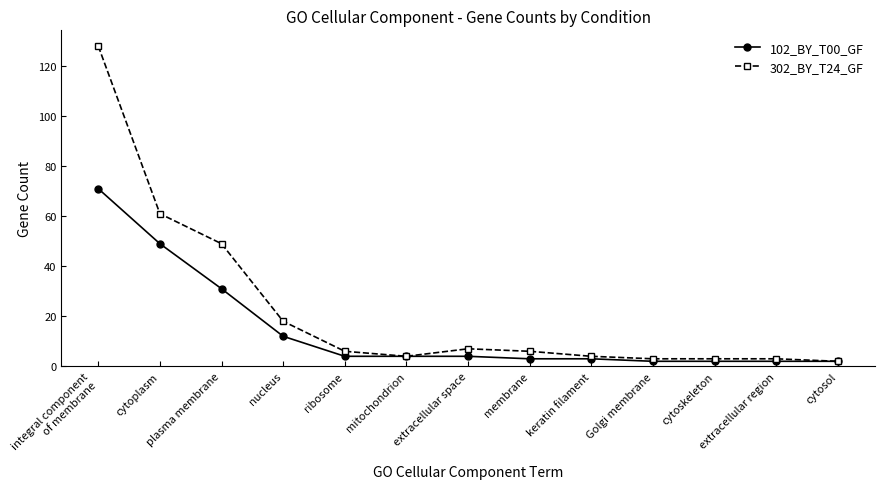

Which category has the highest value in the 102_BY_T00_GF series?

integral component
of membrane